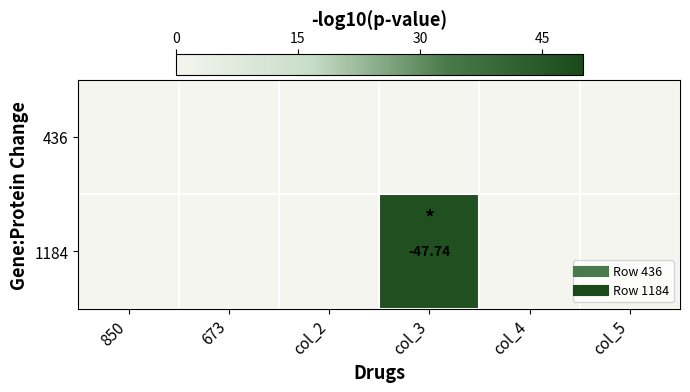

Between col_4 and col_5, which is larger?

col_4